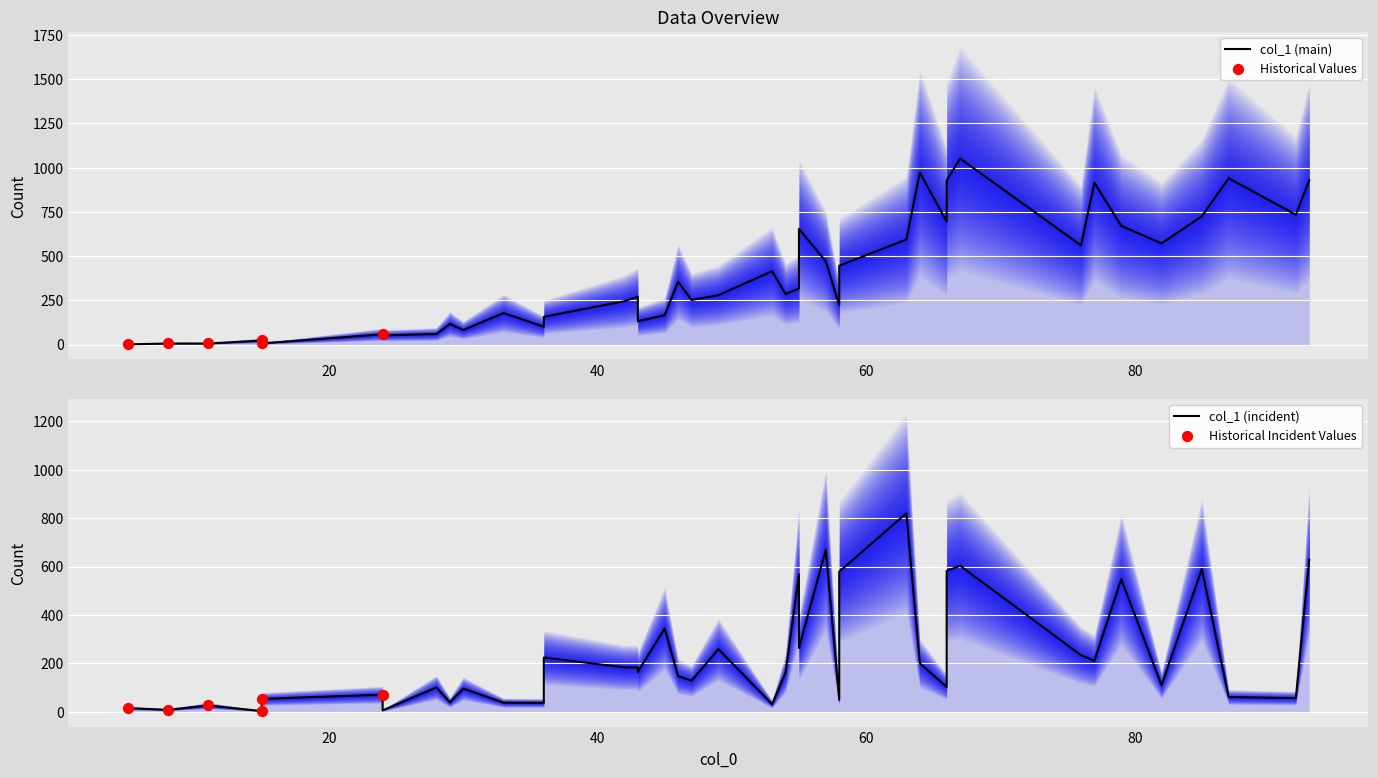

What is the ratio of the value at 55 to the value at 66?

0.5